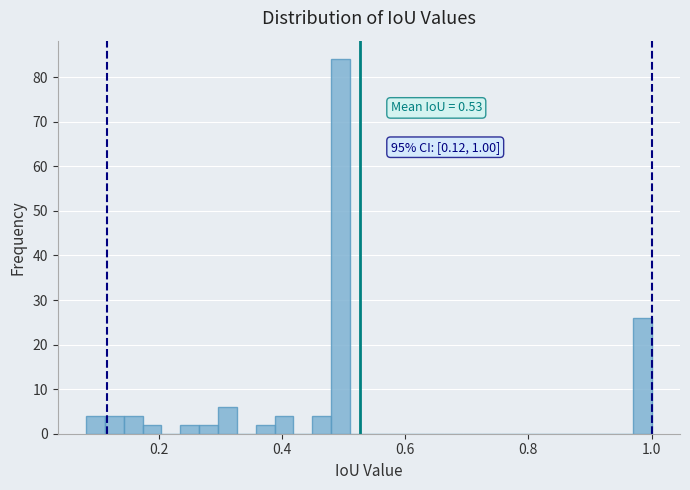

Read against the x-axis, roughly where is the centre of the tallest bar?

0.50